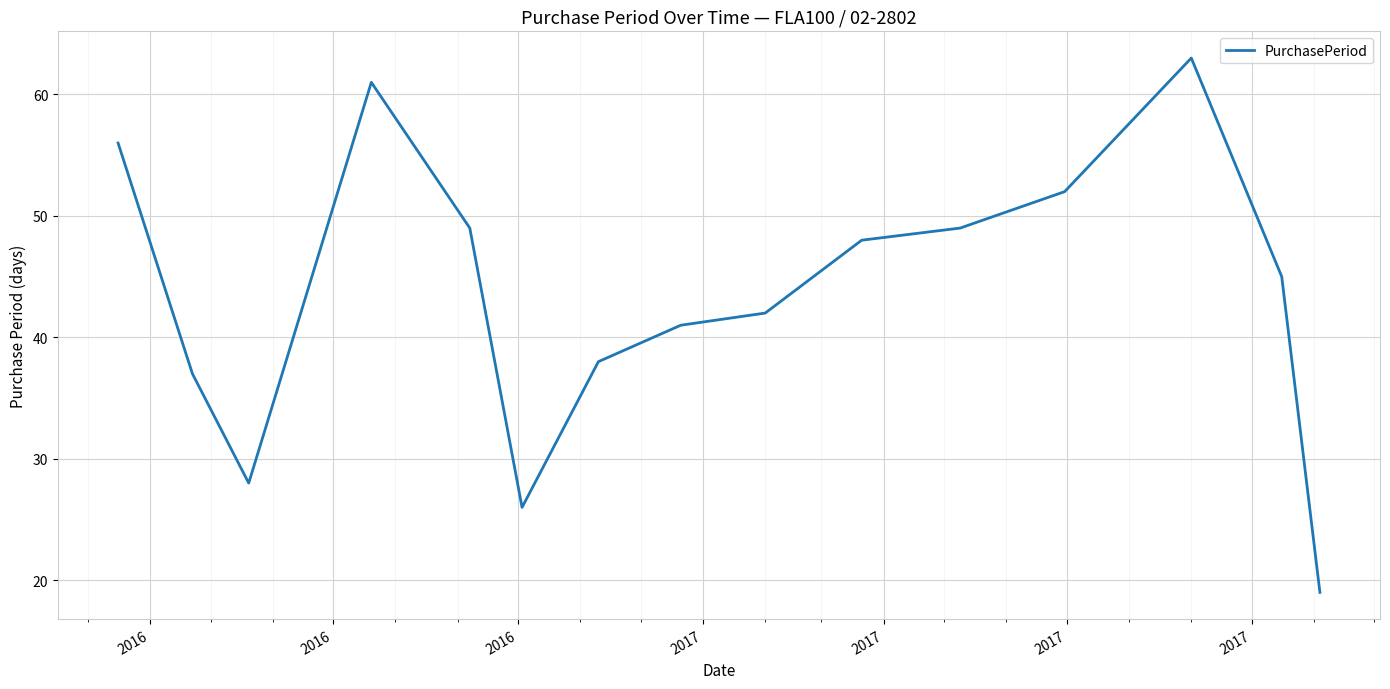

What is the greatest value displayed?

63